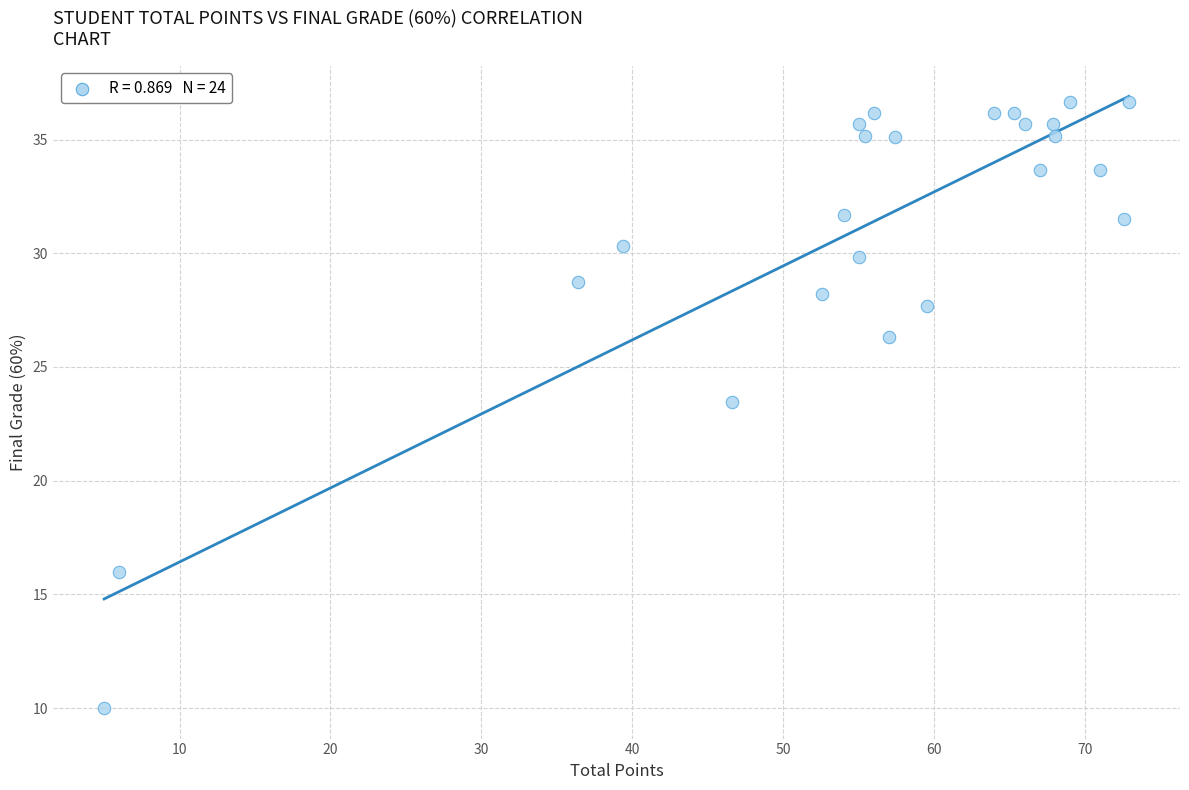

What Y value in the scatter plot is closest to 23?

23.5